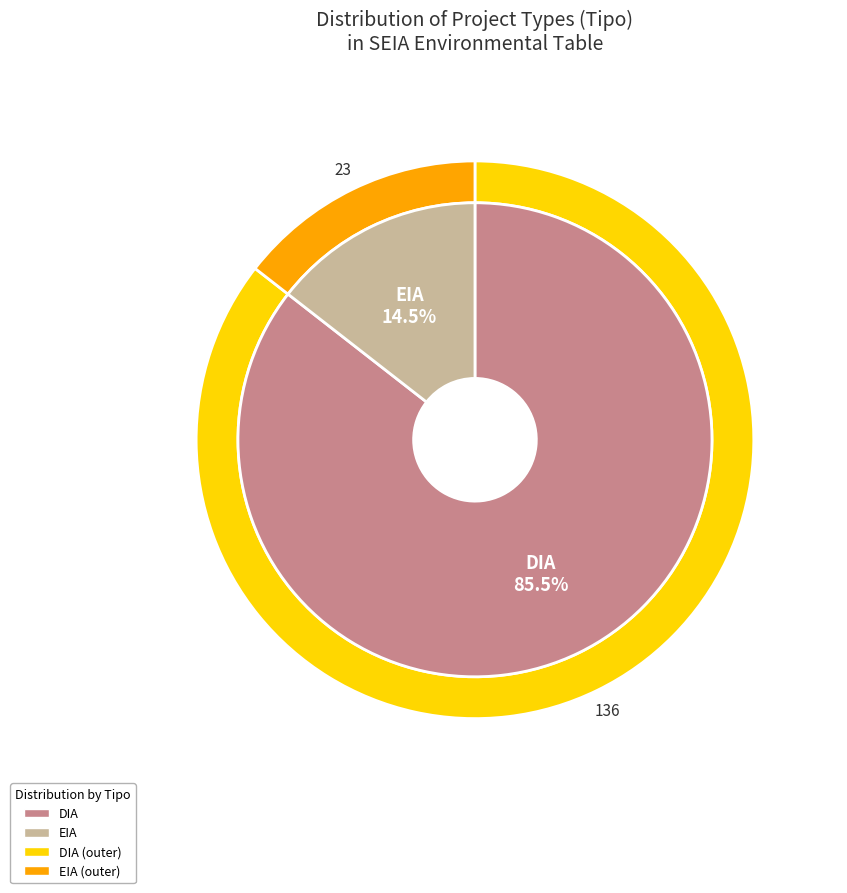

How many slices are in this pie chart?

2